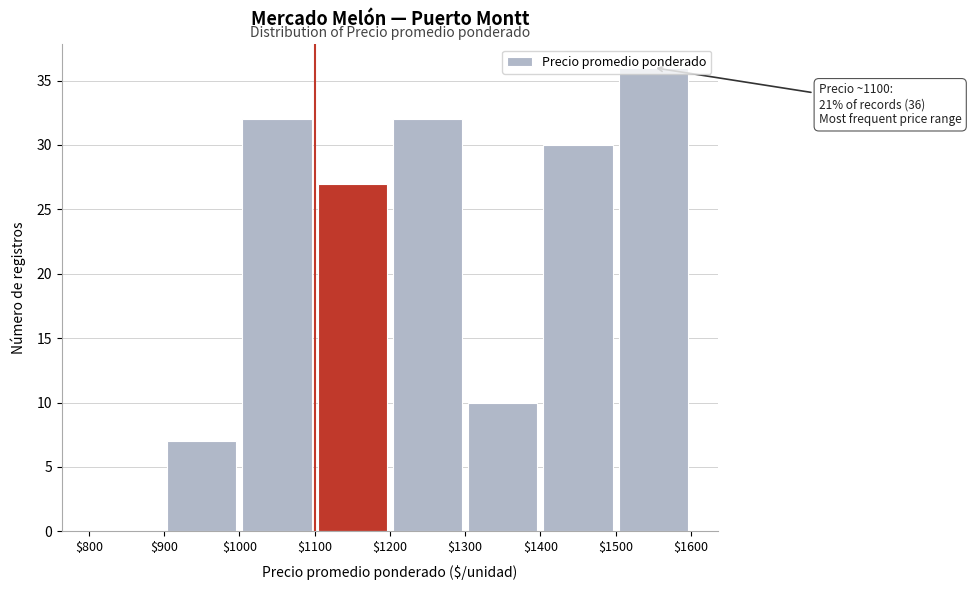

Over which range of the x-axis is the bar tallest?

$1500 to $1600